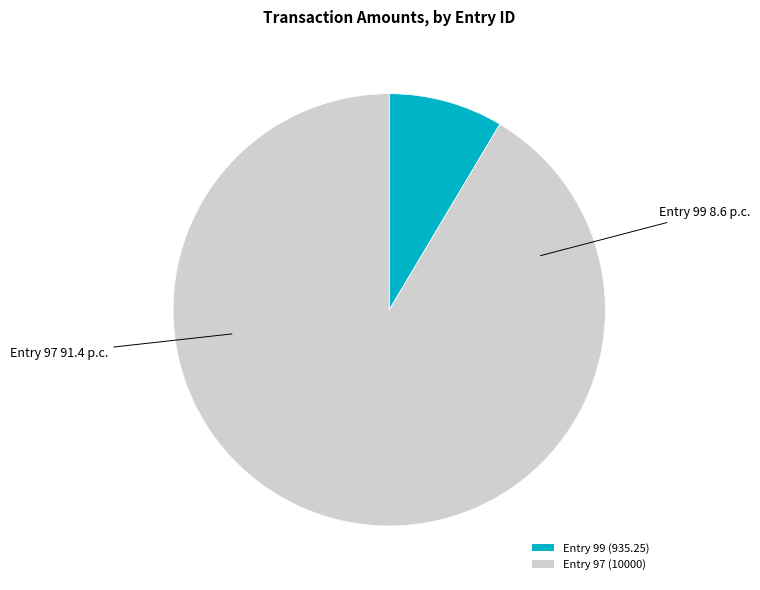

Which slice is the largest?

Entry 97 (10000)